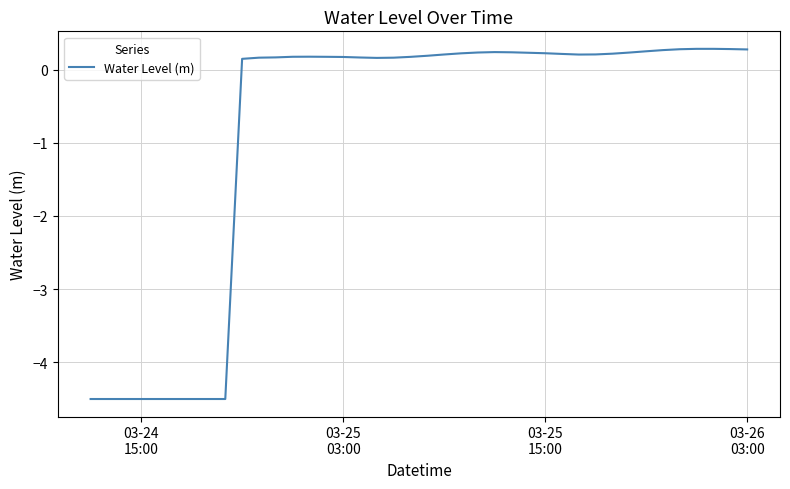

What is the smallest value displayed?

-4.5